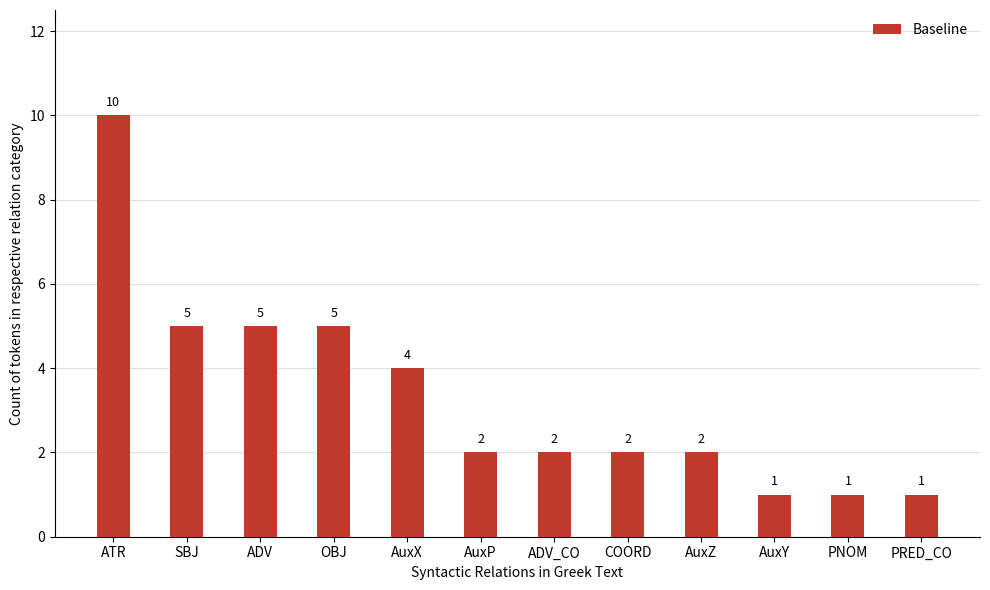

What is the average value?

3